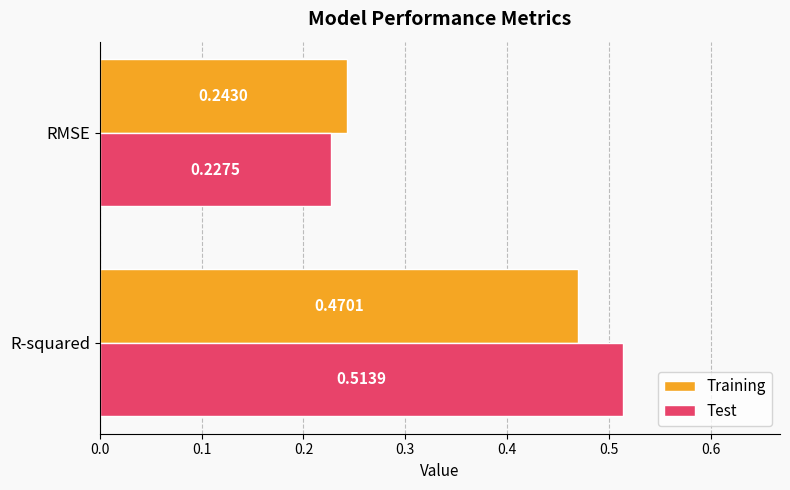

At which category does the chart reach its minimum across all series?

RMSE